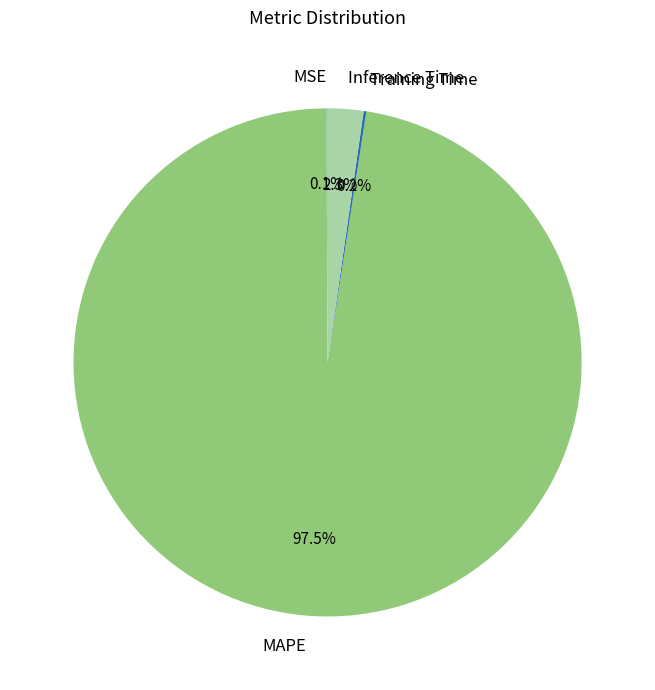

Which category has the biggest portion of the pie?

MAPE